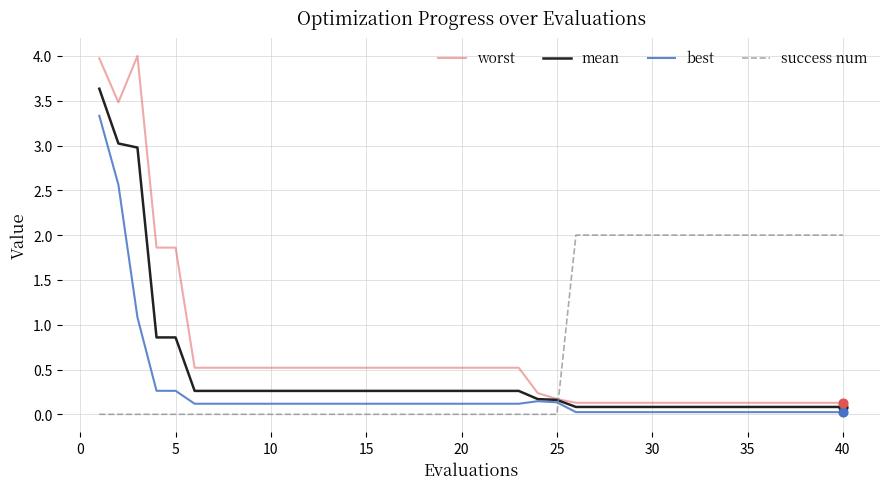

What are all the series names shown in the legend?

worst, mean, best, success num